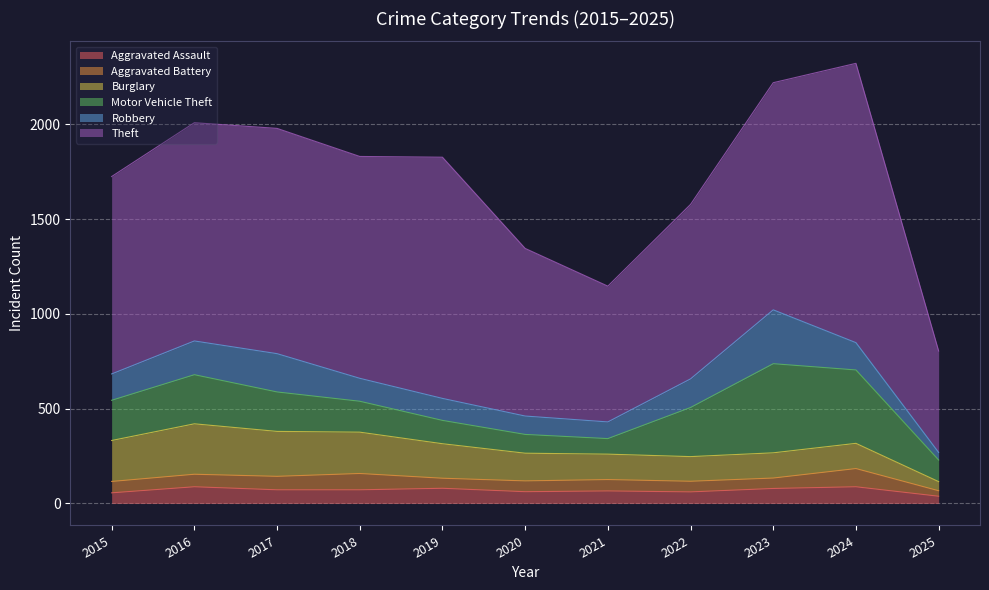

Rank the series by their maximum value, from highest to lowest.

Theft, Motor Vehicle Theft, Robbery, Burglary, Aggravated Battery, Aggravated Assault